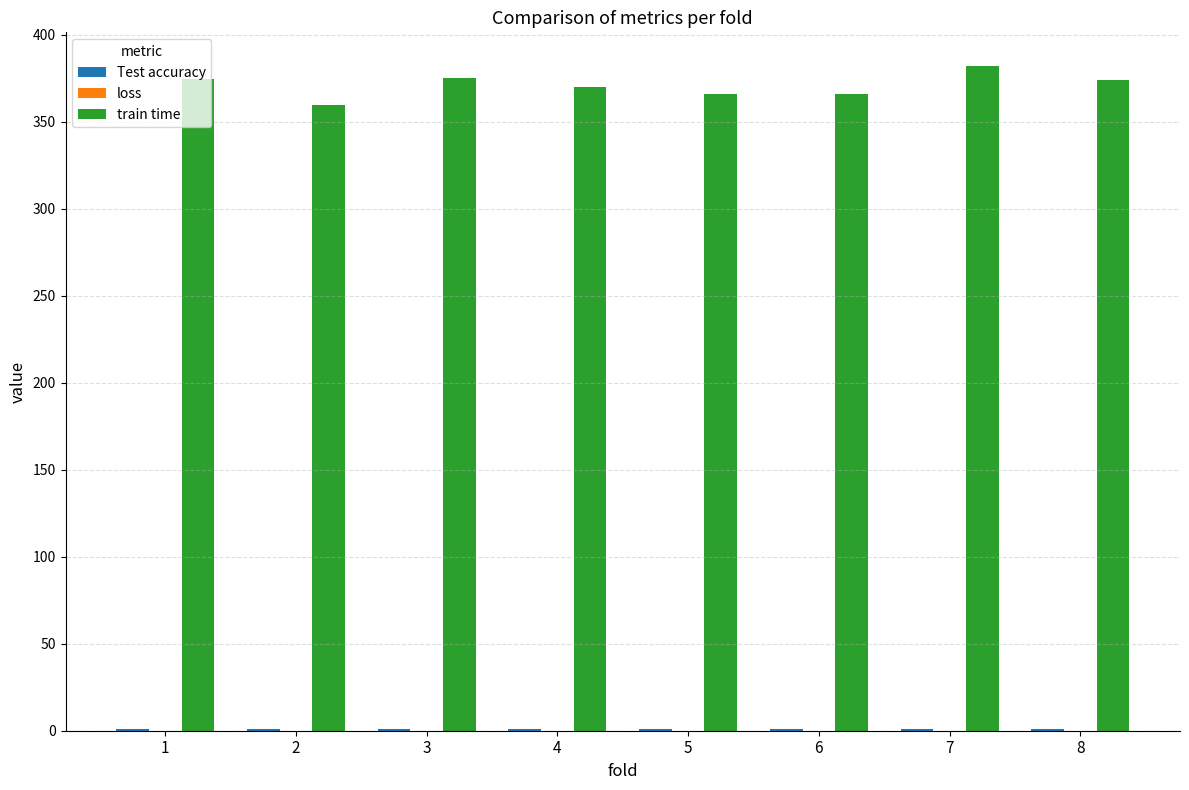

How many categories are shown in the chart?

8